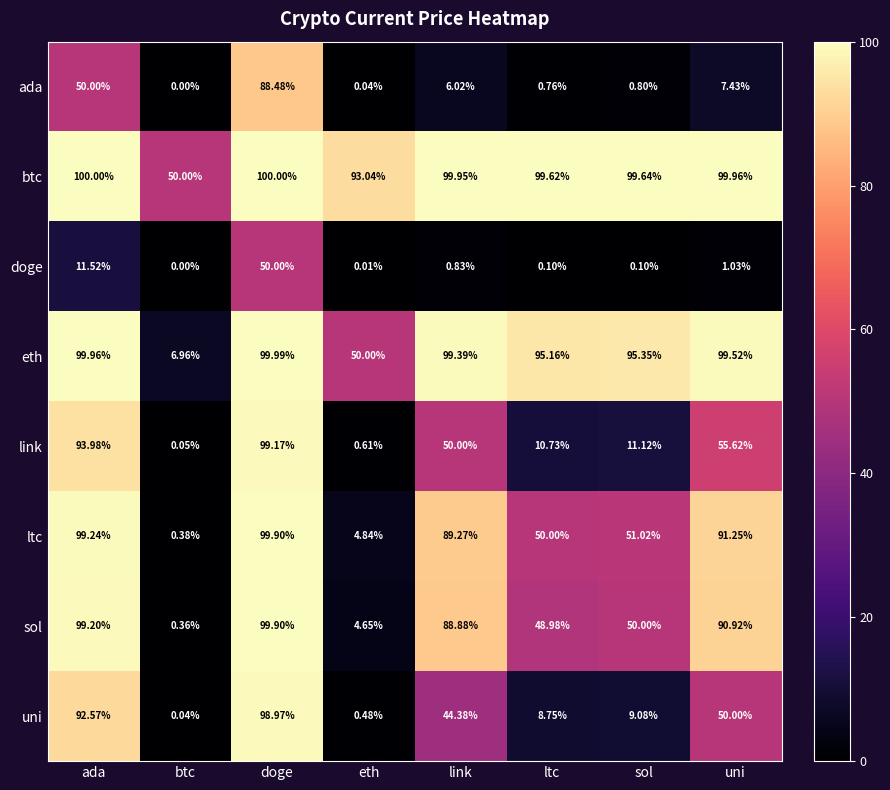

Which category has the lowest value across all series?

btc